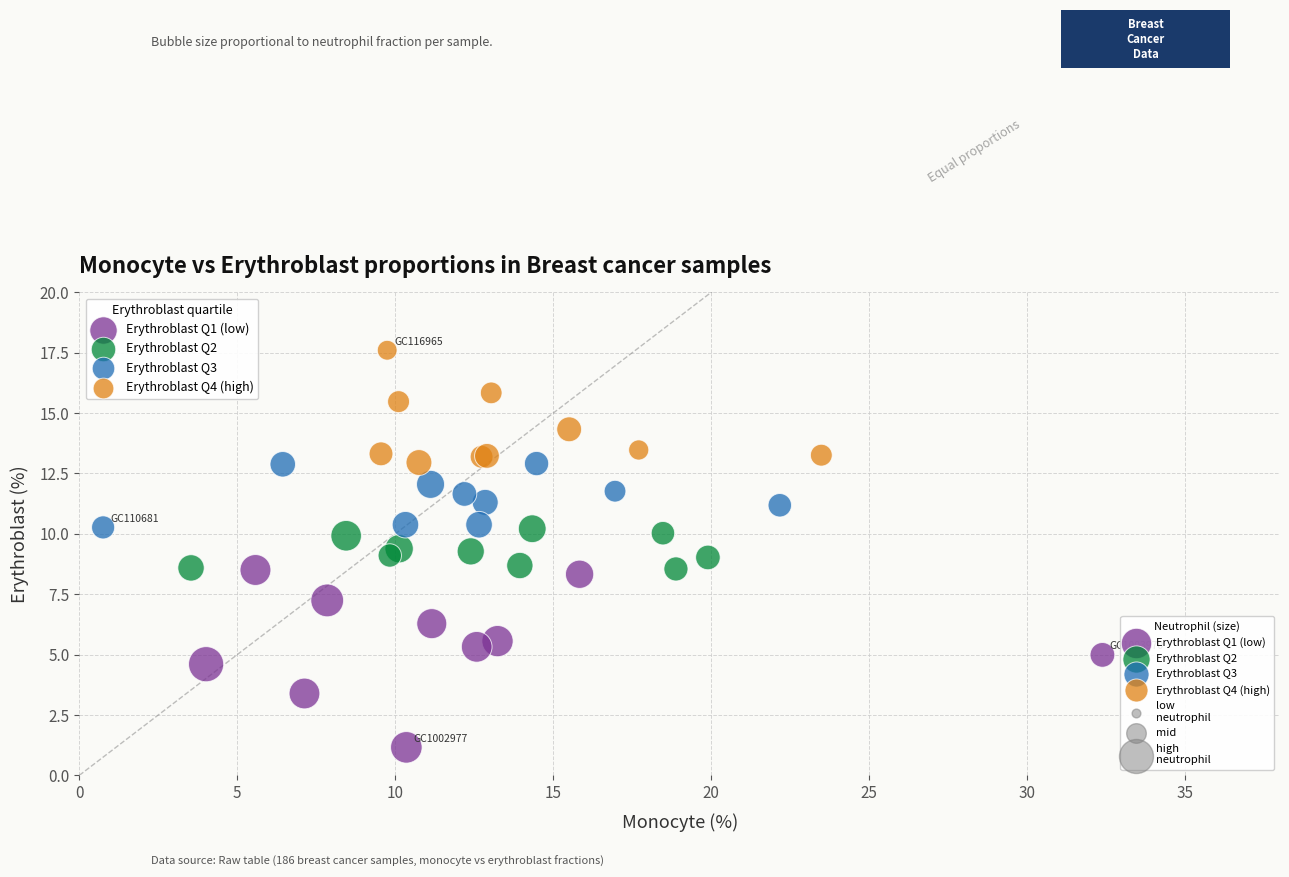

Which series reaches the maximum Y coordinate?

Erythroblast Q4 (high)